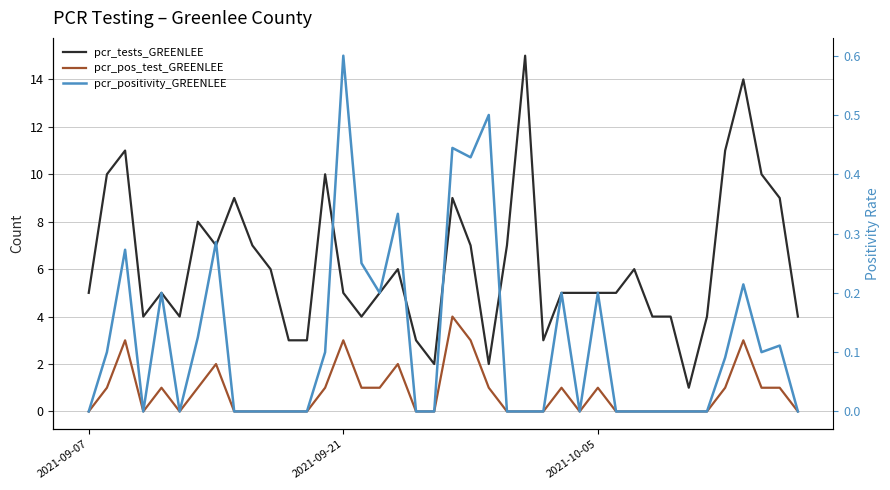

Reading left to right, transcribe all the data shown in this chart.

pcr_tests_GREENLEE: 5.0	10.0	11.0	4.0	5.0	4.0	8.0	7.0	9.0	7.0	6.0	3.0	3.0	10.0	5.0	4.0	5.0	6.0	3.0	2.0	9.0	7.0	2.0	7.0	15.0	3.0	5.0	5.0	5.0	5.0	6.0	4.0	4.0	1.0	4.0	11.0	14.0	10.0	9.0	4.0
pcr_pos_test_GREENLEE: 0.0	1.0	3.0	0.0	1.0	0.0	1.0	2.0	0.0	0.0	0.0	0.0	0.0	1.0	3.0	1.0	1.0	2.0	0.0	0.0	4.0	3.0	1.0	0.0	0.0	0.0	1.0	0.0	1.0	0.0	0.0	0.0	0.0	0.0	0.0	1.0	3.0	1.0	1.0	0.0
pcr_positivity_GREENLEE: 0.0	0.1	0.3	0.0	0.2	0.0	0.1	0.3	0.0	0.0	0.0	0.0	0.0	0.1	0.6	0.2	0.2	0.3	0.0	0.0	0.4	0.4	0.5	0.0	0.0	0.0	0.2	0.0	0.2	0.0	0.0	0.0	0.0	0.0	0.0	0.1	0.2	0.1	0.1	0.0